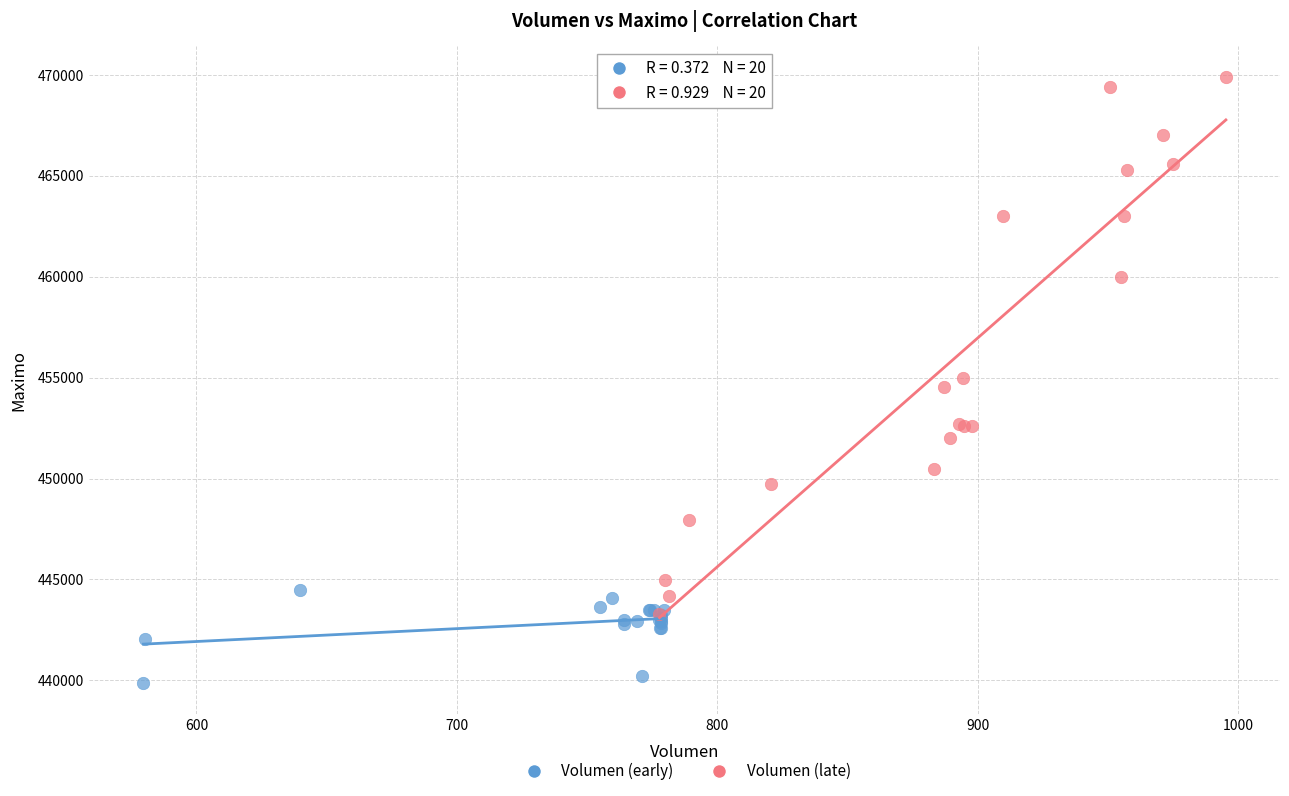

Which series reaches the maximum Y coordinate?

Volumen (late)